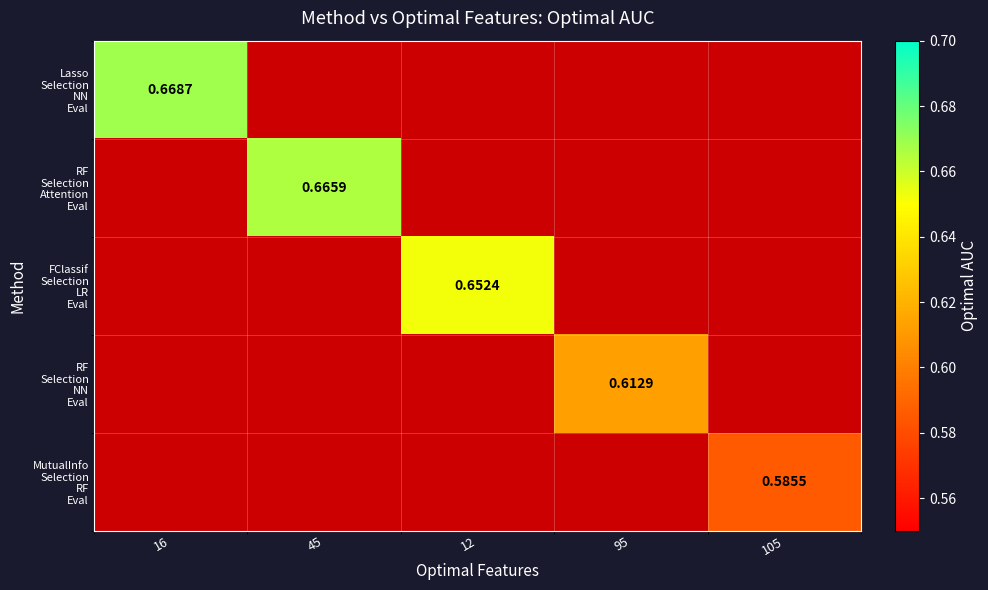

Is the value of RF Selection NN Eval at 12 greater than the value of RF Selection Attention Eval at 12?

No